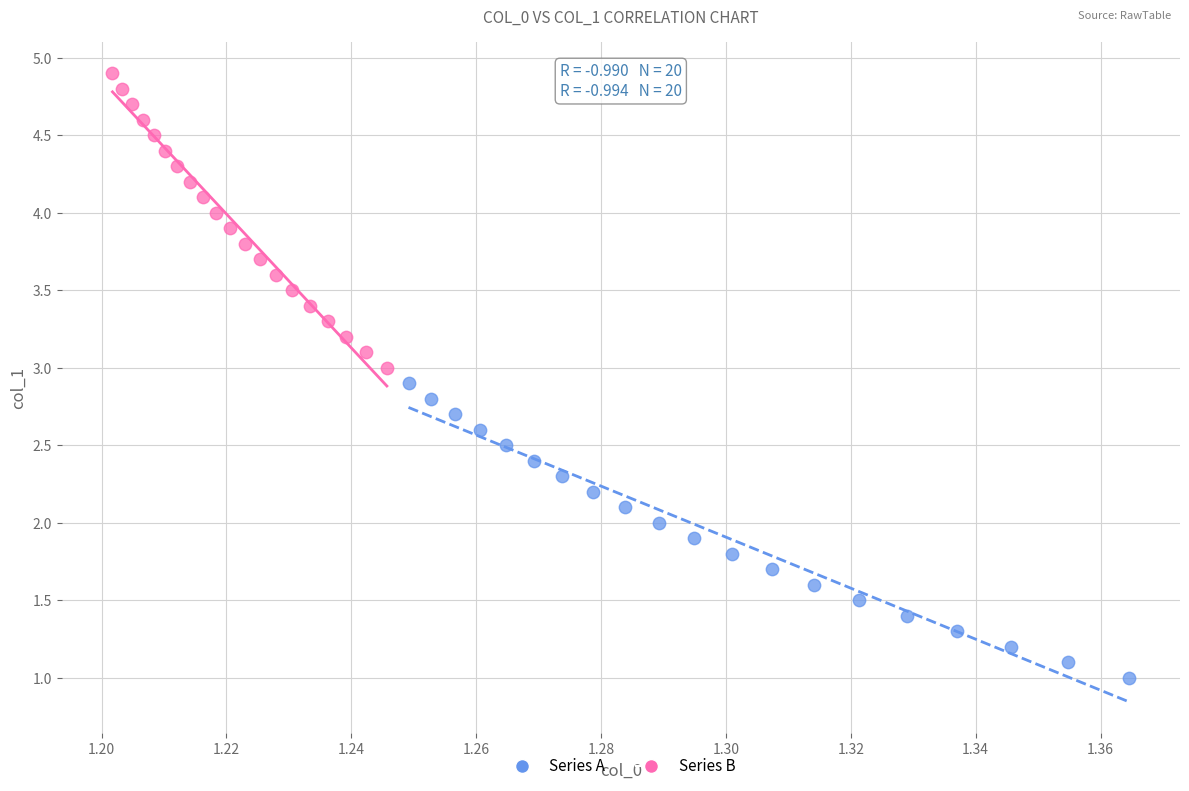

Which series contains the highest Y value?

Series B